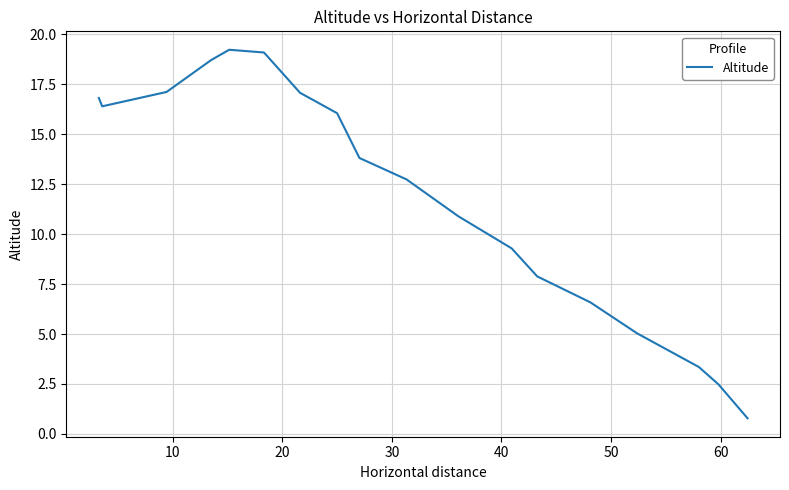

What is the minimum value shown in the chart?

0.8